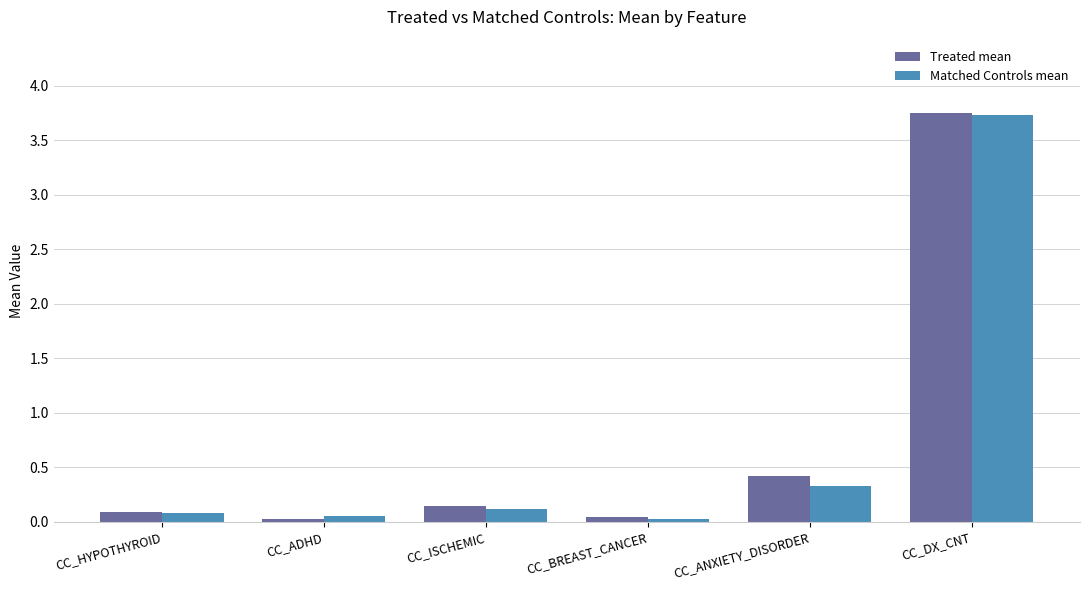

What is the difference between the second highest and second lowest values in the Matched Controls mean series?

0.3